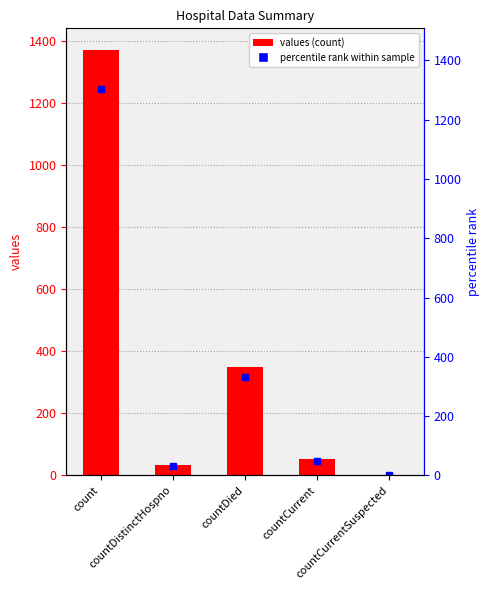

Rank the categories by value from lowest to highest.

countCurrentSuspected, countDistinctHospno, countCurrent, countDied, count